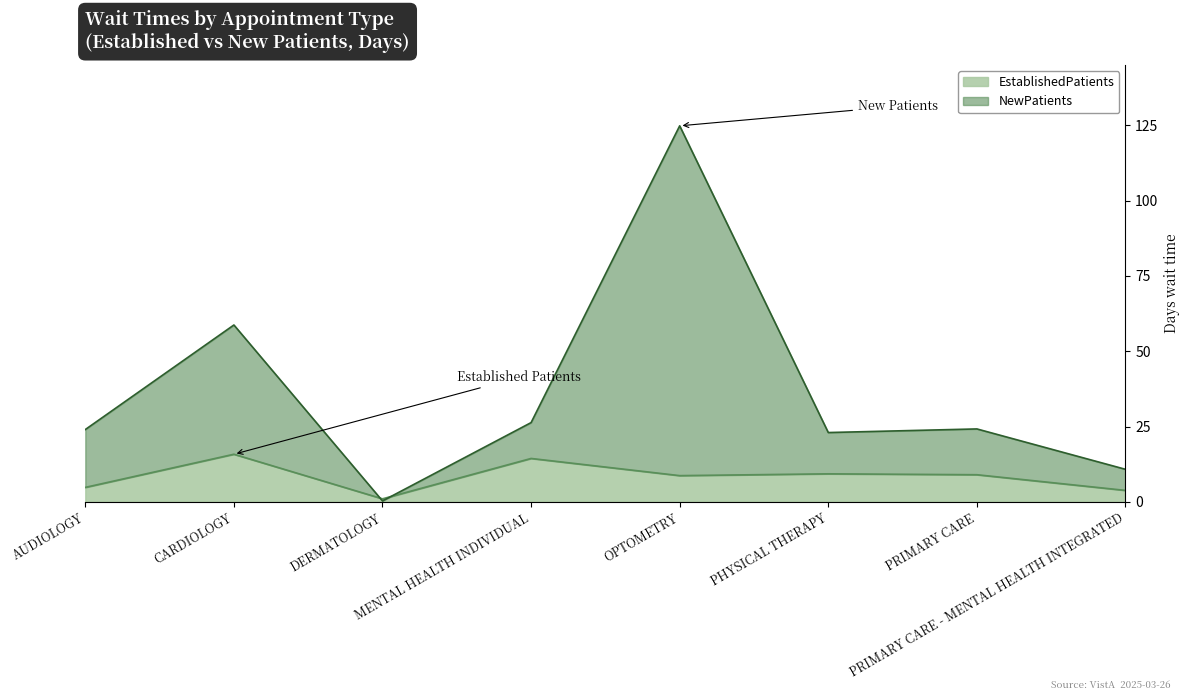

What is the difference between the EstablishedPatients values at MENTAL HEALTH INDIVIDUAL and PRIMARY CARE?

5.4